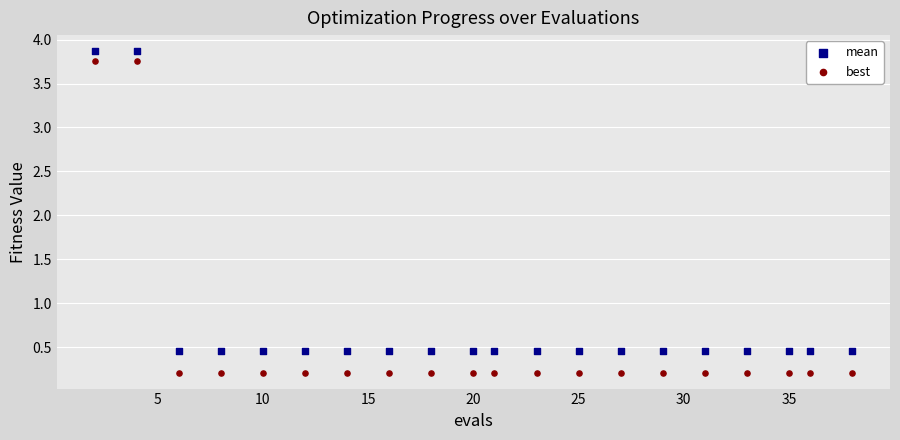

Across all data points, what is the range of Y values (max minus min)?

3.7